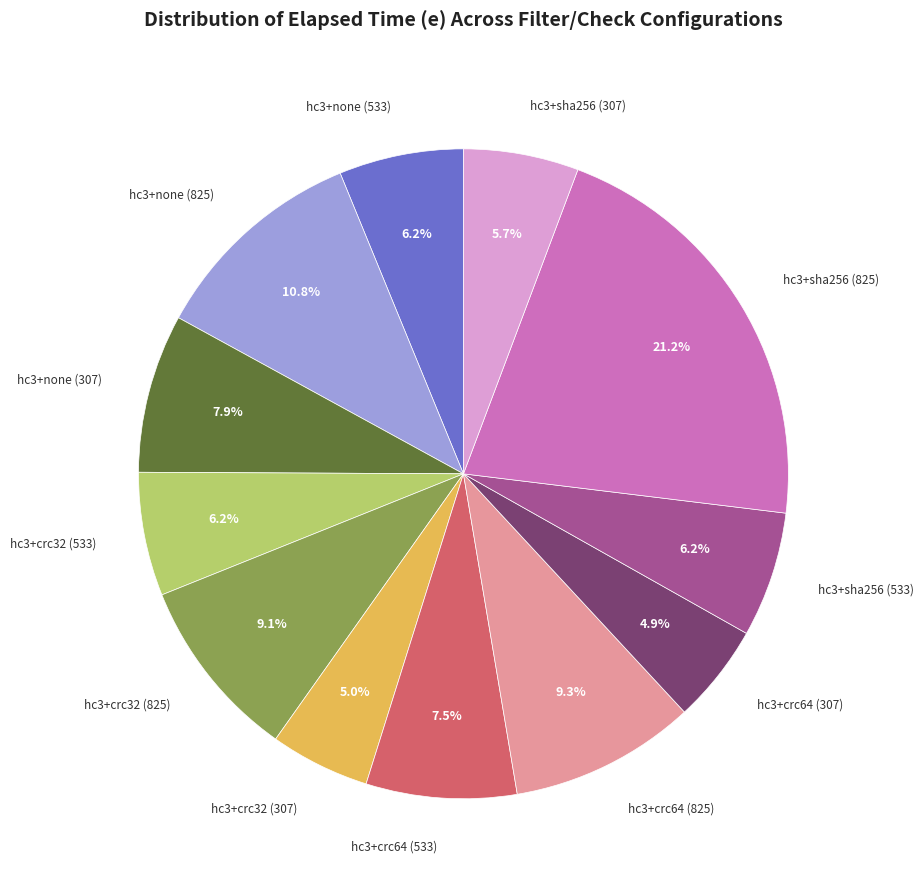

Is there a majority slice in this chart?

No